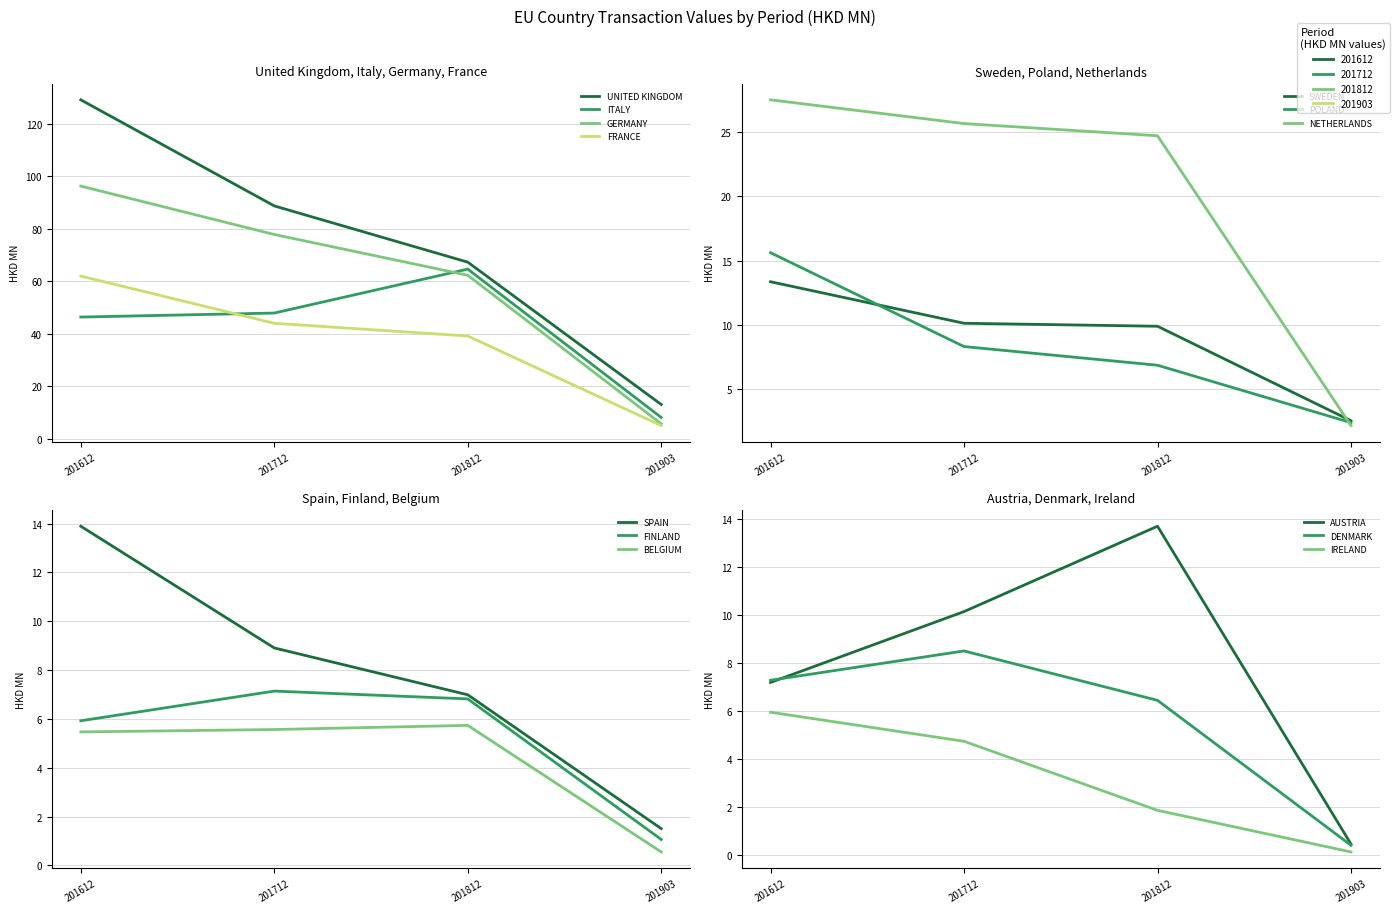

What is the average value of the 201903 series?

3.3